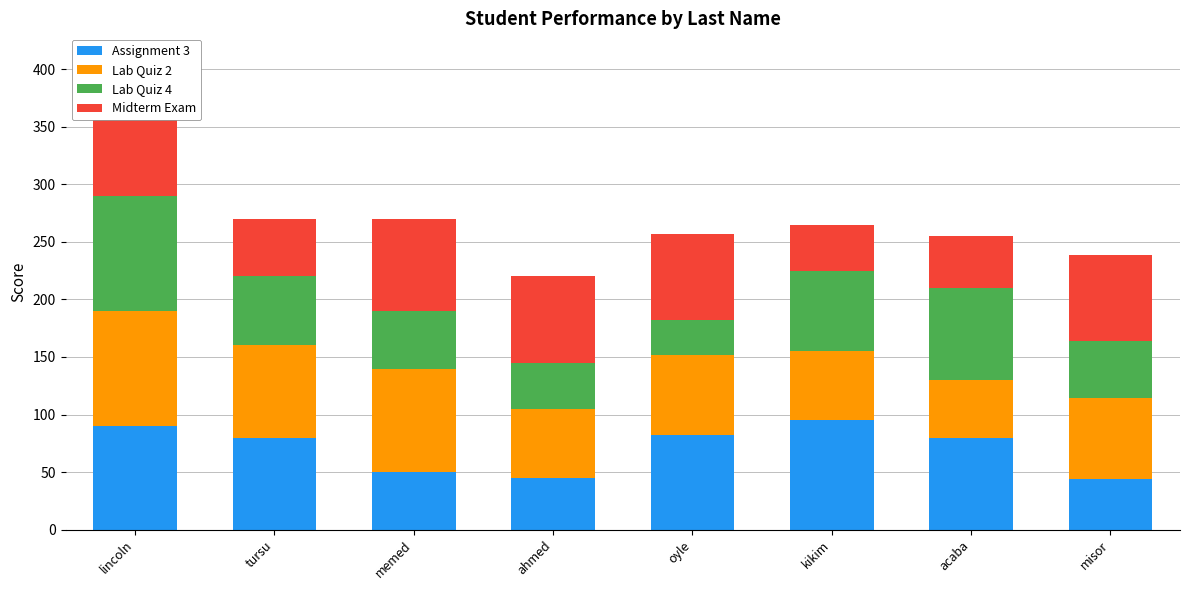

What is the total value across all series at tursu?

270